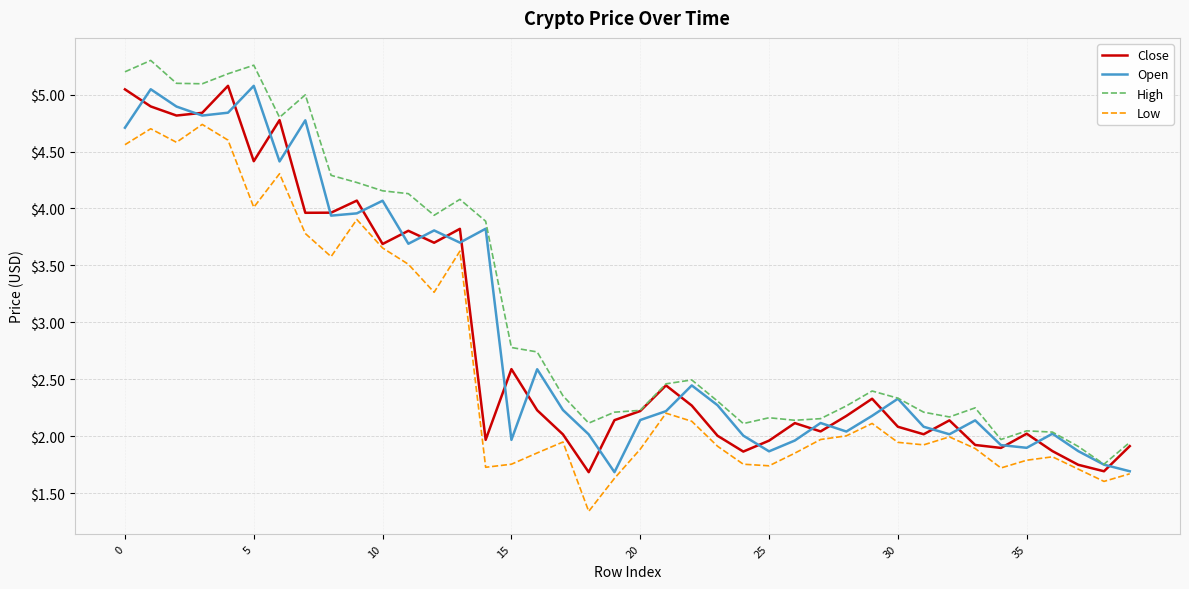

In Low, how many points are lower than both neighbors (excluding endpoints)?

10